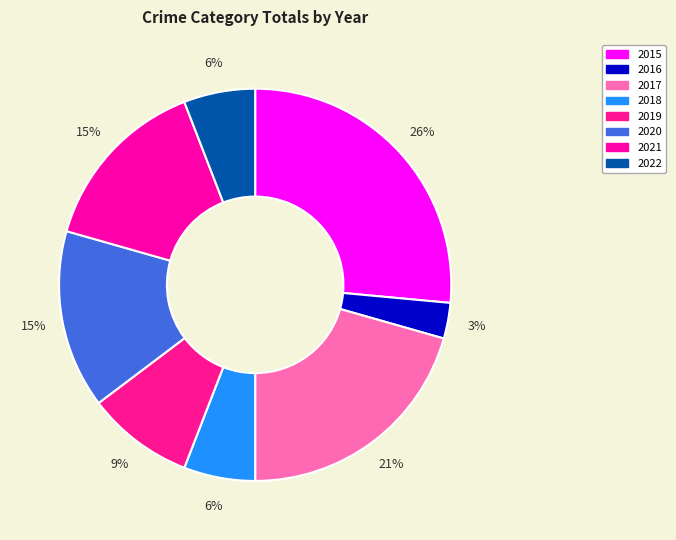

What percentage is the 2021 slice, to the nearest percent?

15%